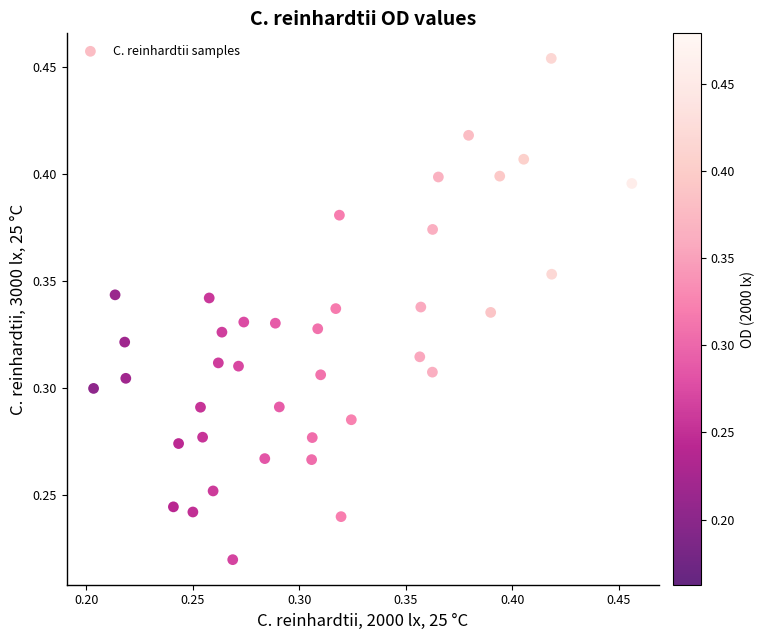

Count the number of points in this scatter plot.

39